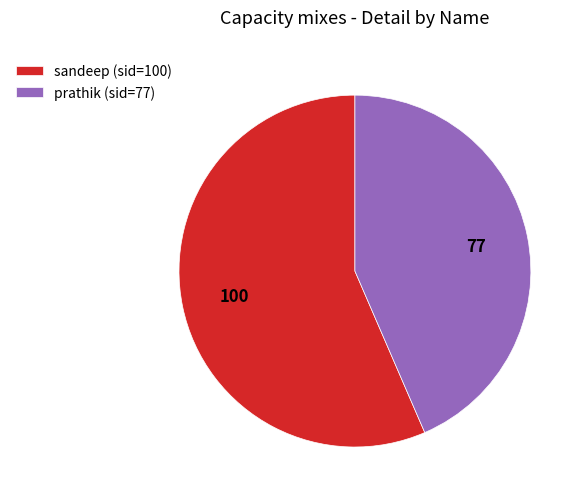

How many slices are in this pie chart?

2